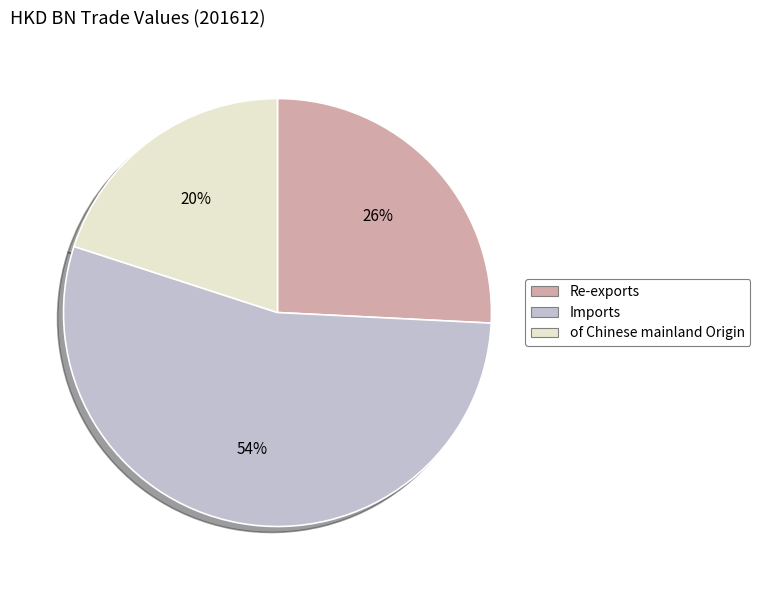

Rank the categories by value from lowest to highest.

of Chinese mainland Origin, Re-exports, Imports